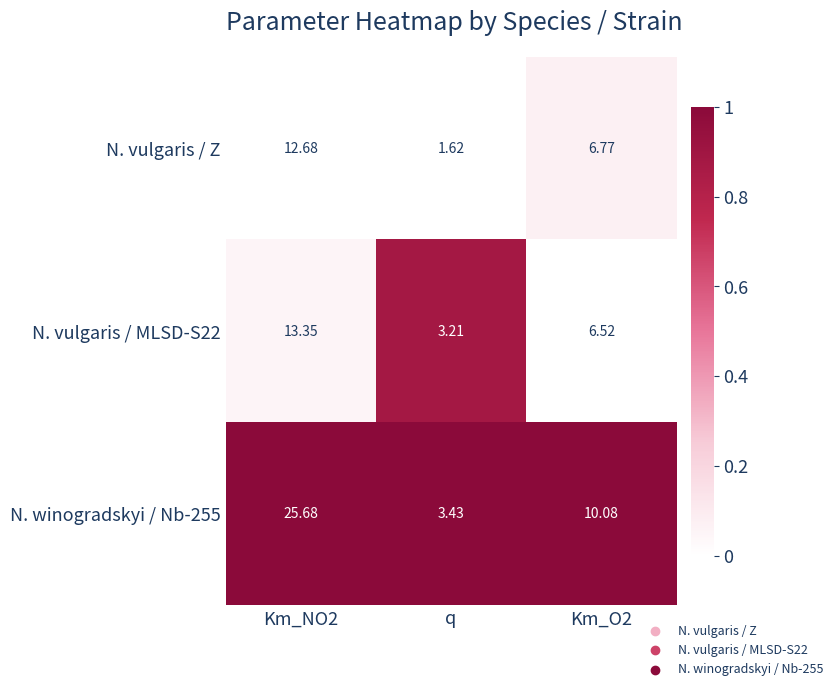

At which category does the chart reach its minimum across all series?

q